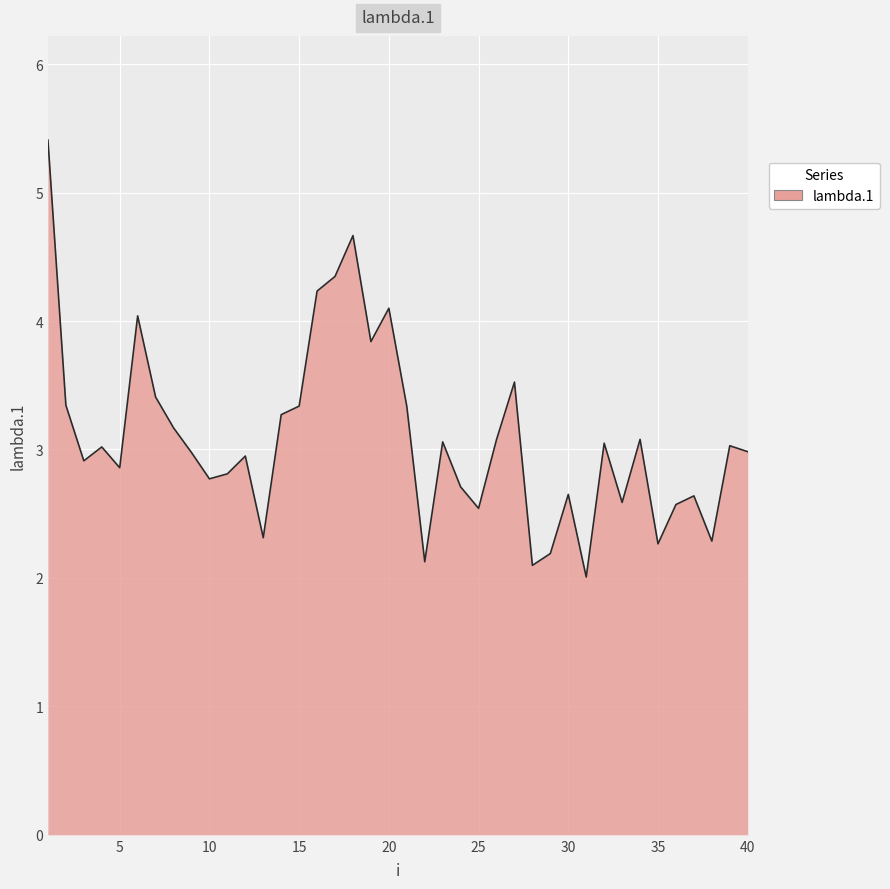

What is the smallest value displayed?

2.0